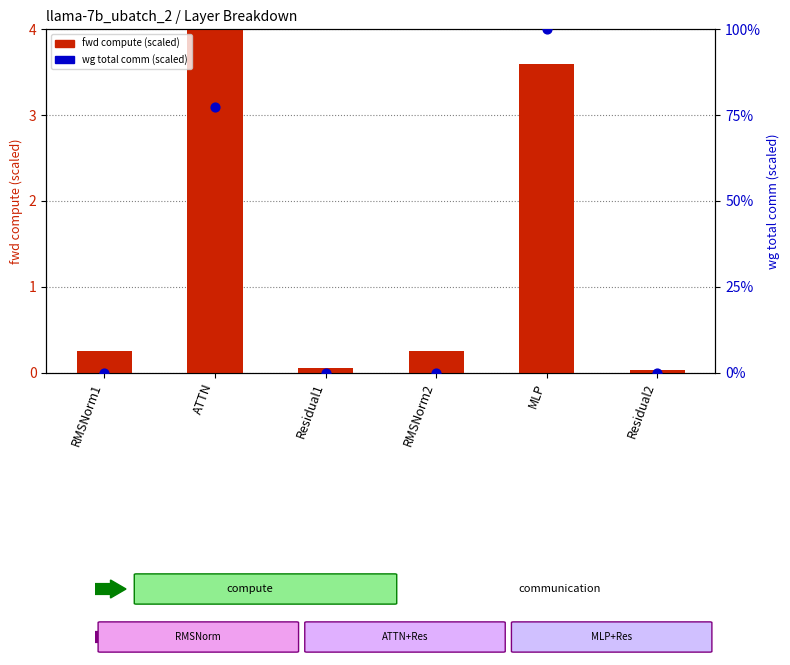

Which series has the widest spread of Y values?

wg total comm (scaled)